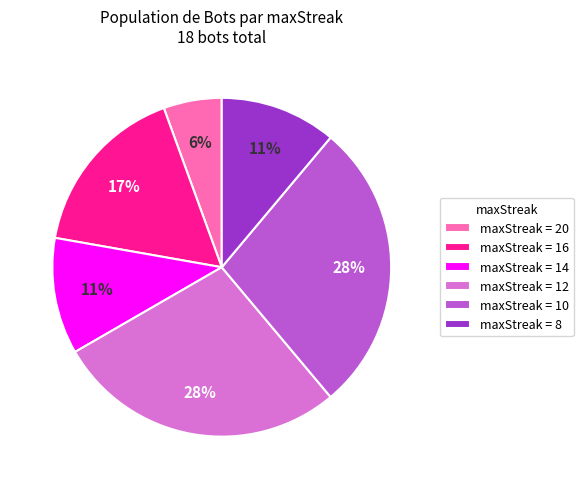

Which slice is the smallest?

maxStreak = 20